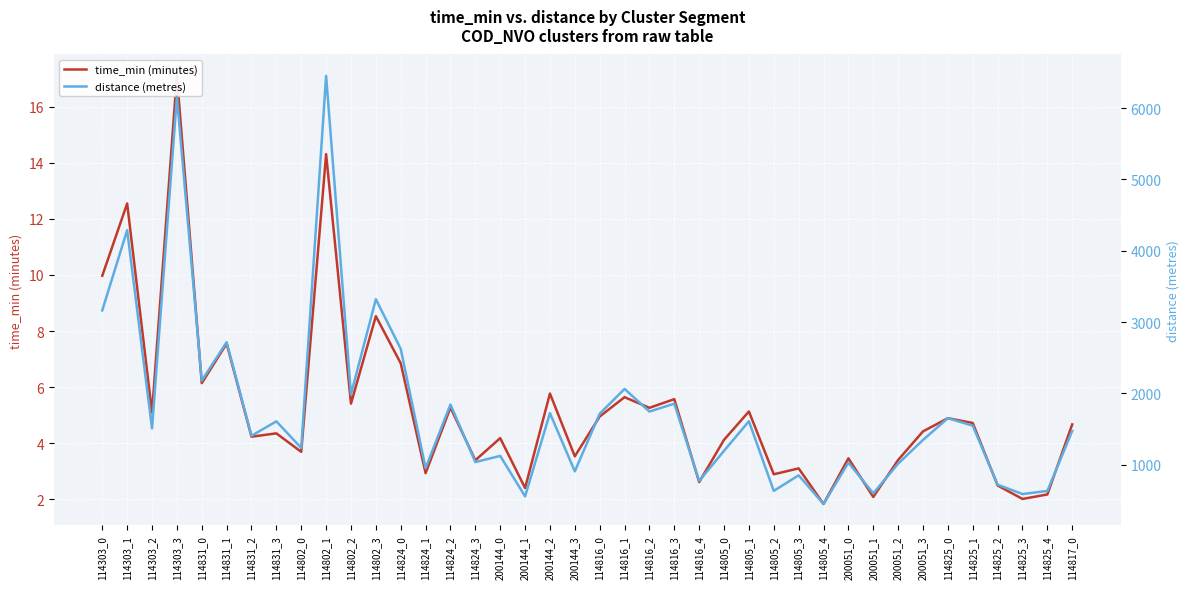

True or false: time_min (minutes) has more than 1 interior local peaks.

True